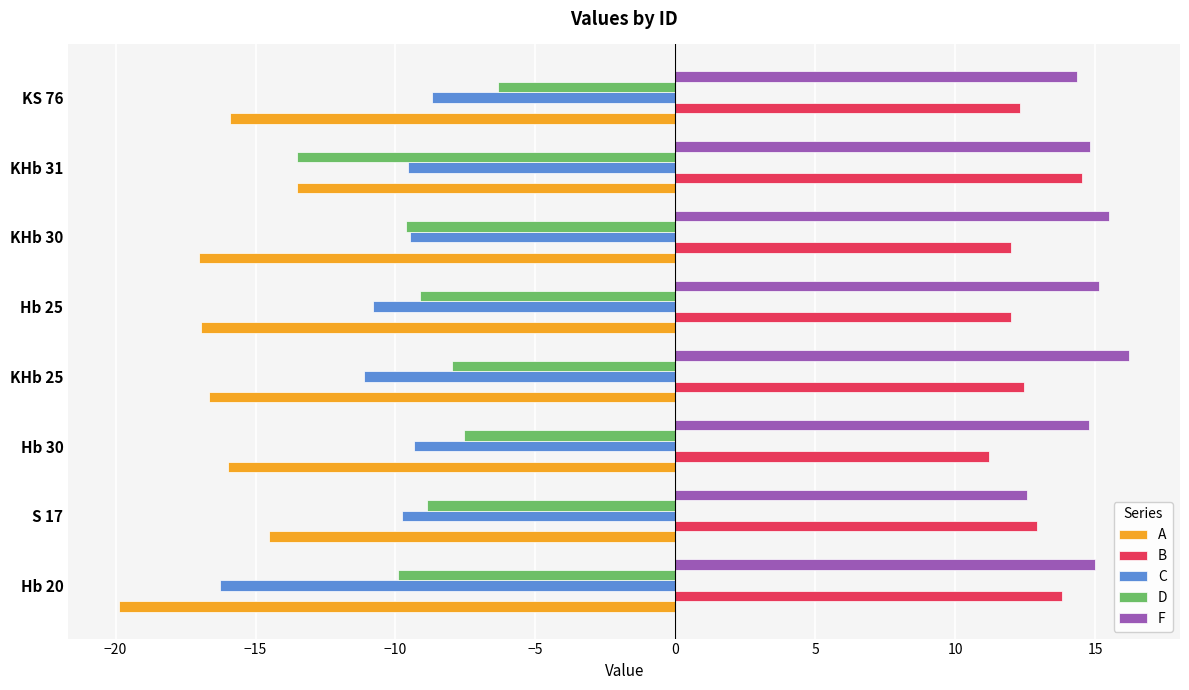

Where is C nearest to the value -12?

KHb 25